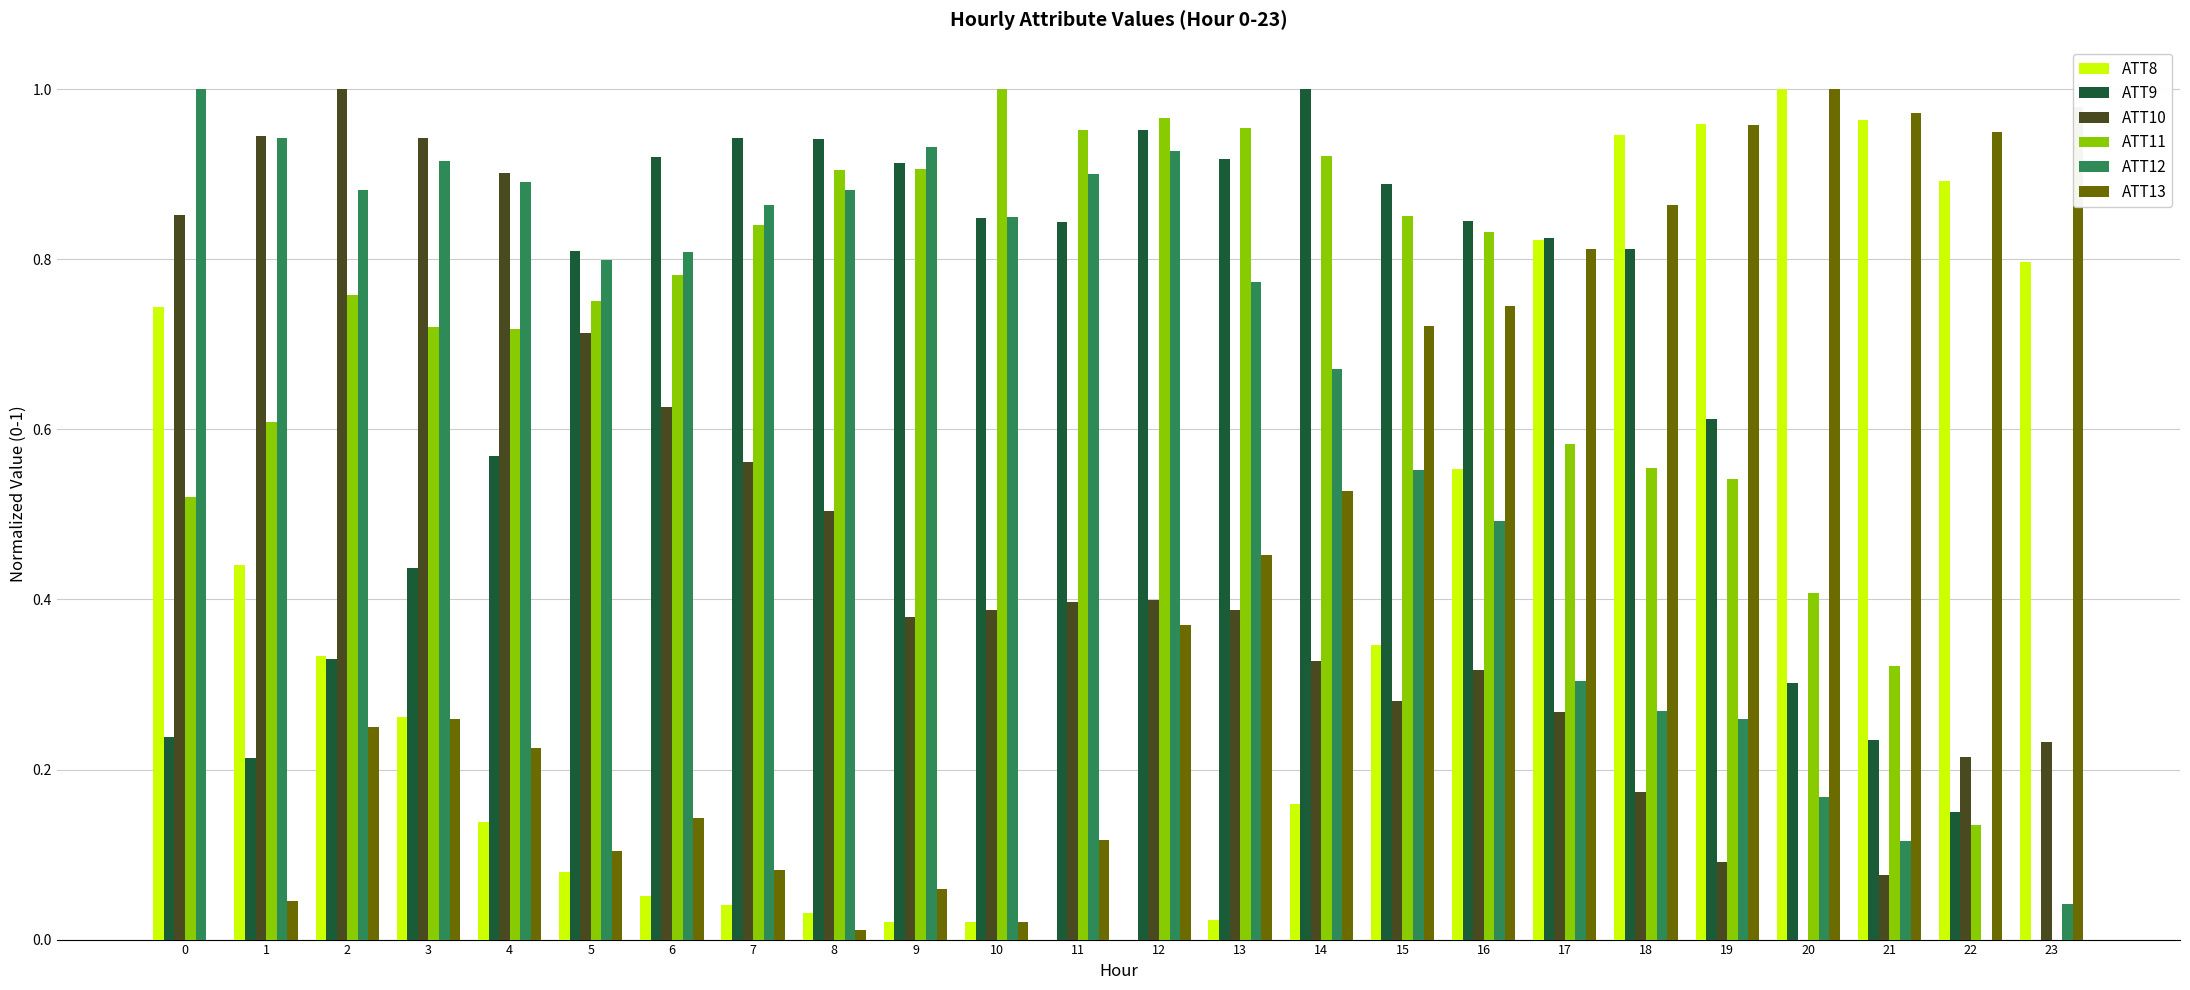

How many values in the ATT12 series exceed 0?

23